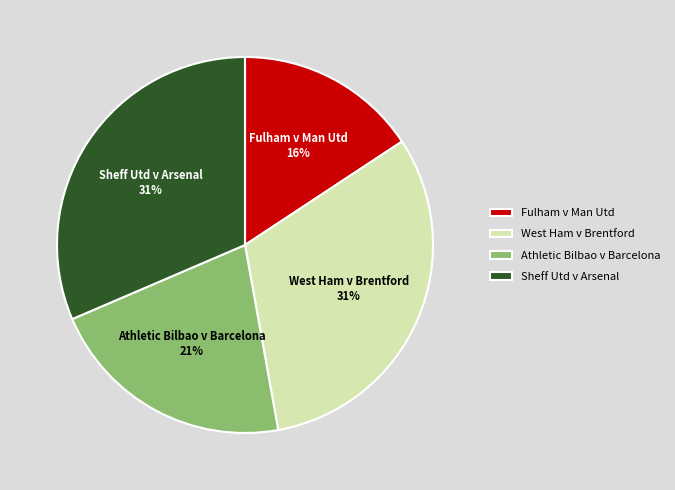

To the nearest percent, what percentage of the pie is West Ham v Brentford?

31%